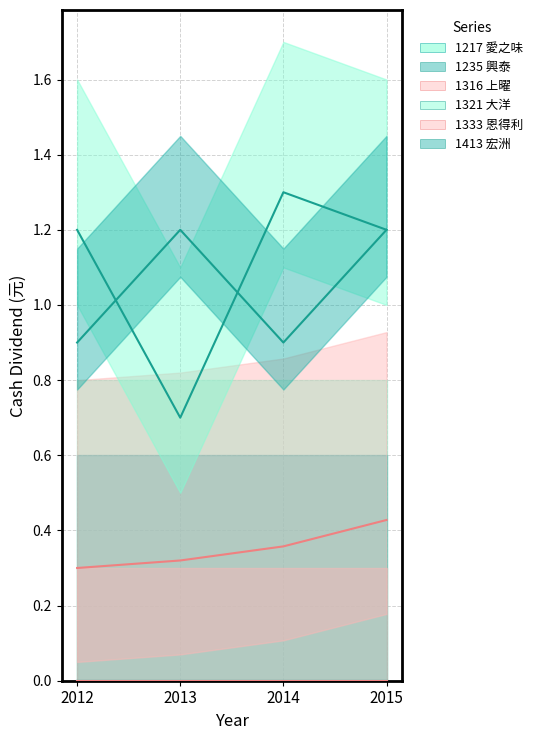

Count the number of categories in the chart.

4